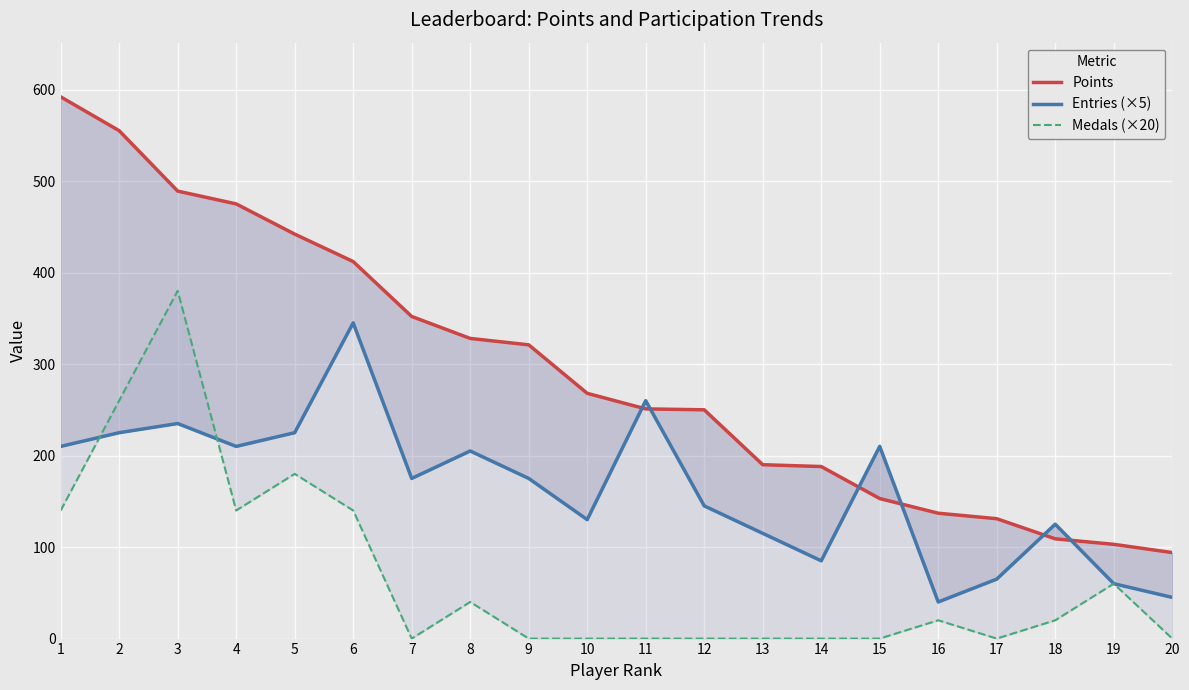

What is the approximate value of Entries (×5) at 10, to the nearest 10?

130